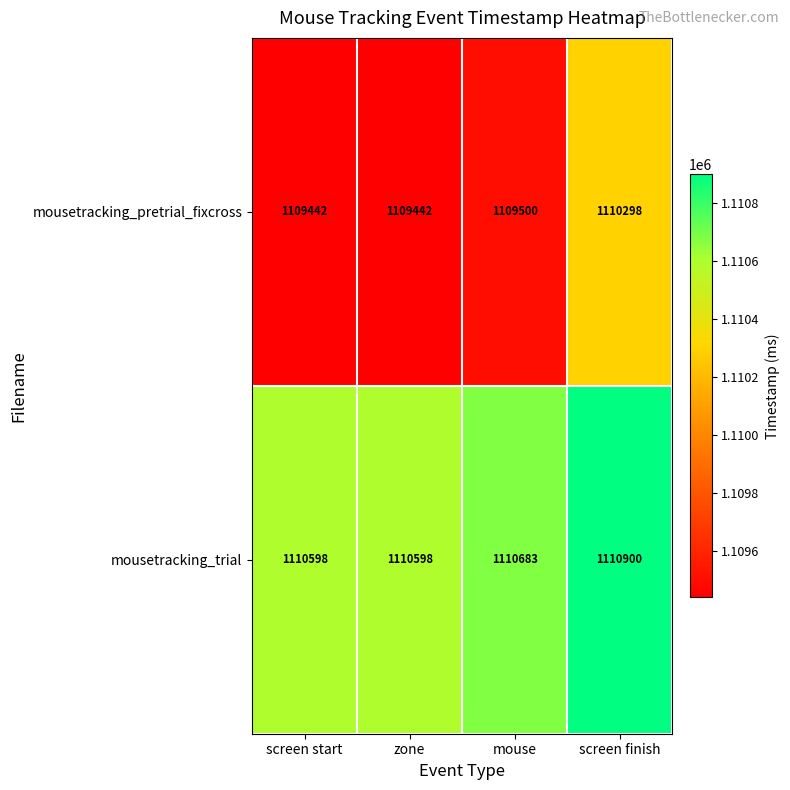

How many data points in mousetracking_trial are less than 1110683?

2